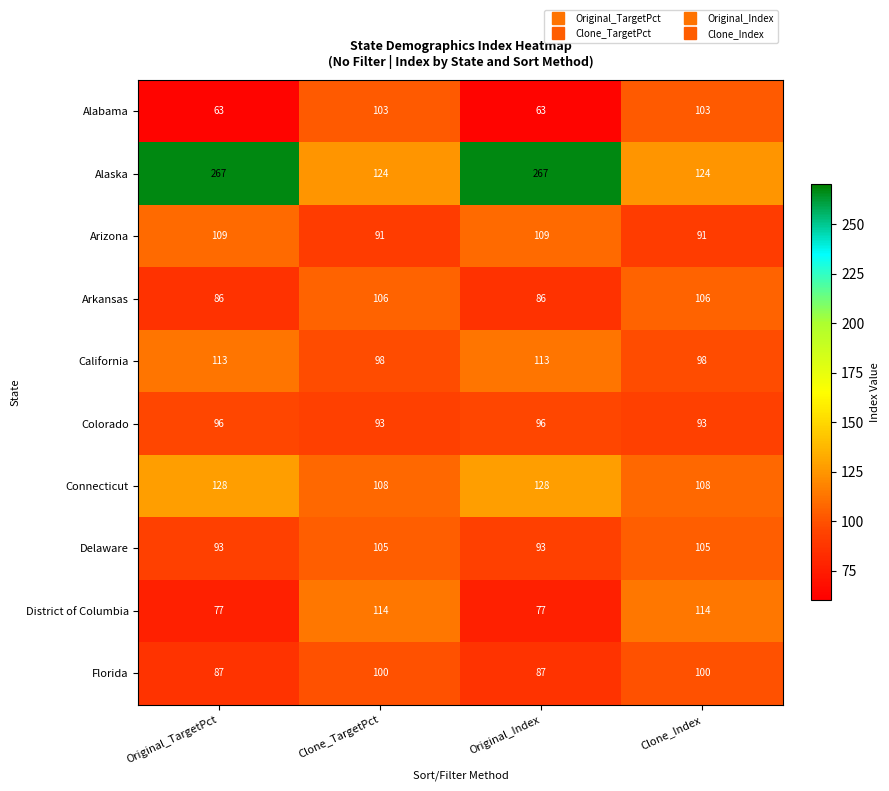

What is the sum of all Florida values?

374